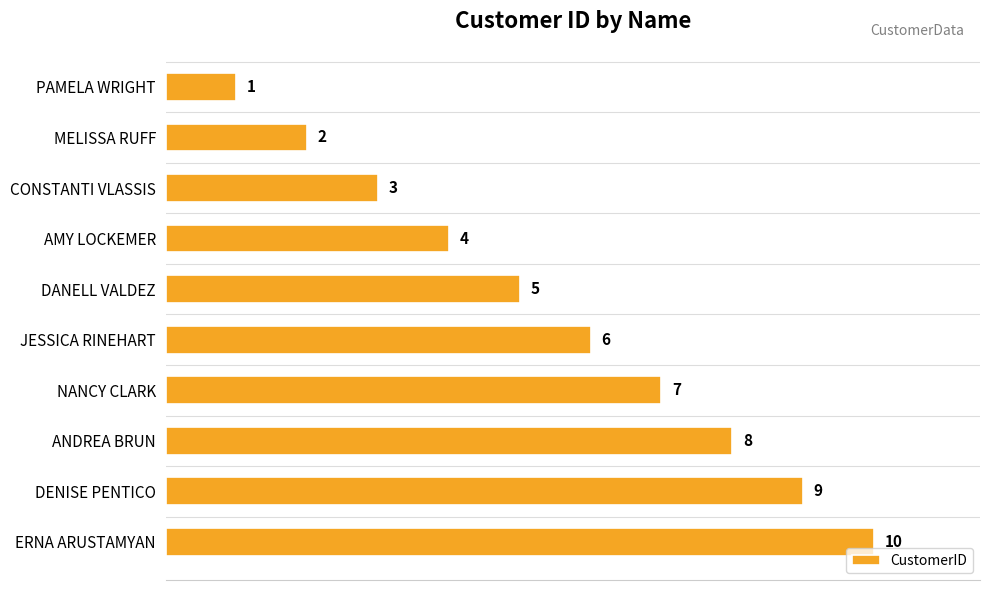

How many values are between 3 and 8?

6